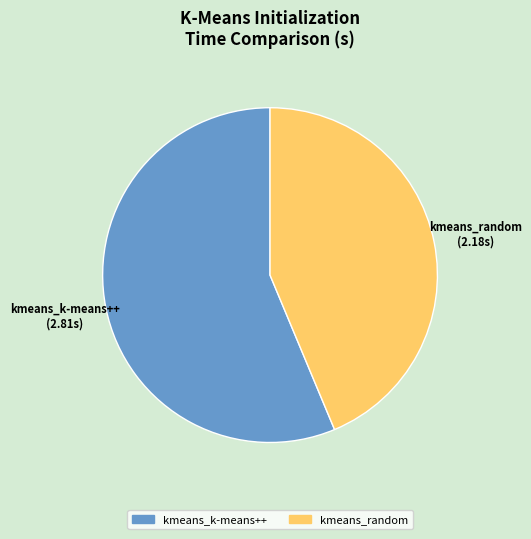

Do kmeans_k-means++ and kmeans_random together represent more than half of the pie?

Yes